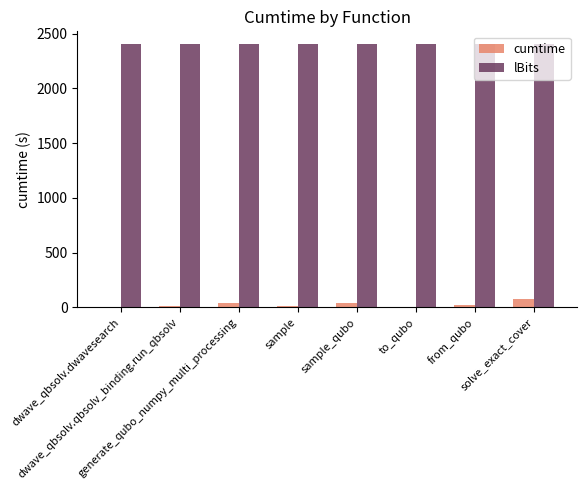

What is the maximum value for cumtime?

79.3